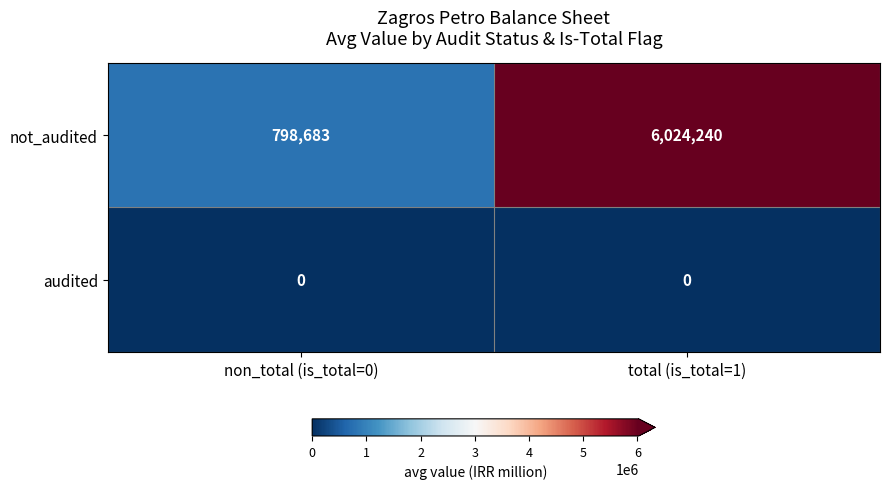

Reading left to right, transcribe all the data shown in this chart.

not_audited: non_total (is_total=0)=798683	total (is_total=1)=6024240
audited: non_total (is_total=0)=0	total (is_total=1)=0